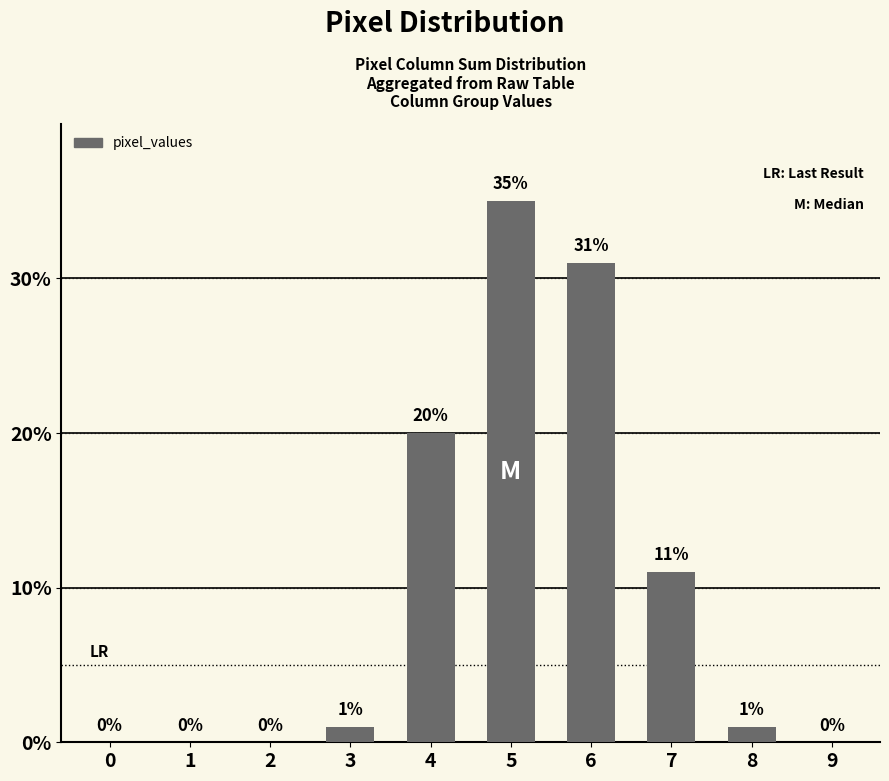

Reading right to left, transcribe all the data shown in this chart.

9=0	8=1	7=11	6=31	5=35	4=20	3=1	2=0	1=0	0=0